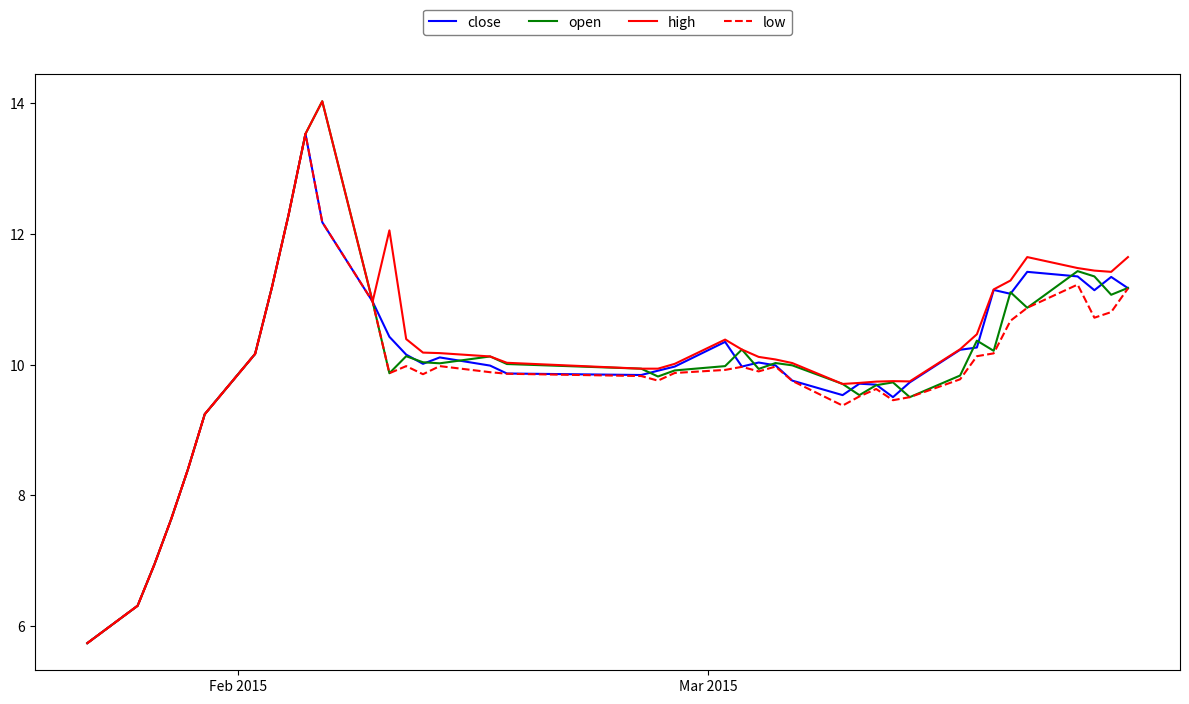

What is the greatest value displayed?

14.0